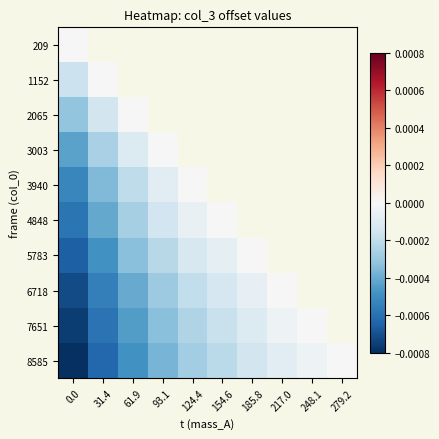

How many categories are shown in the chart?

10